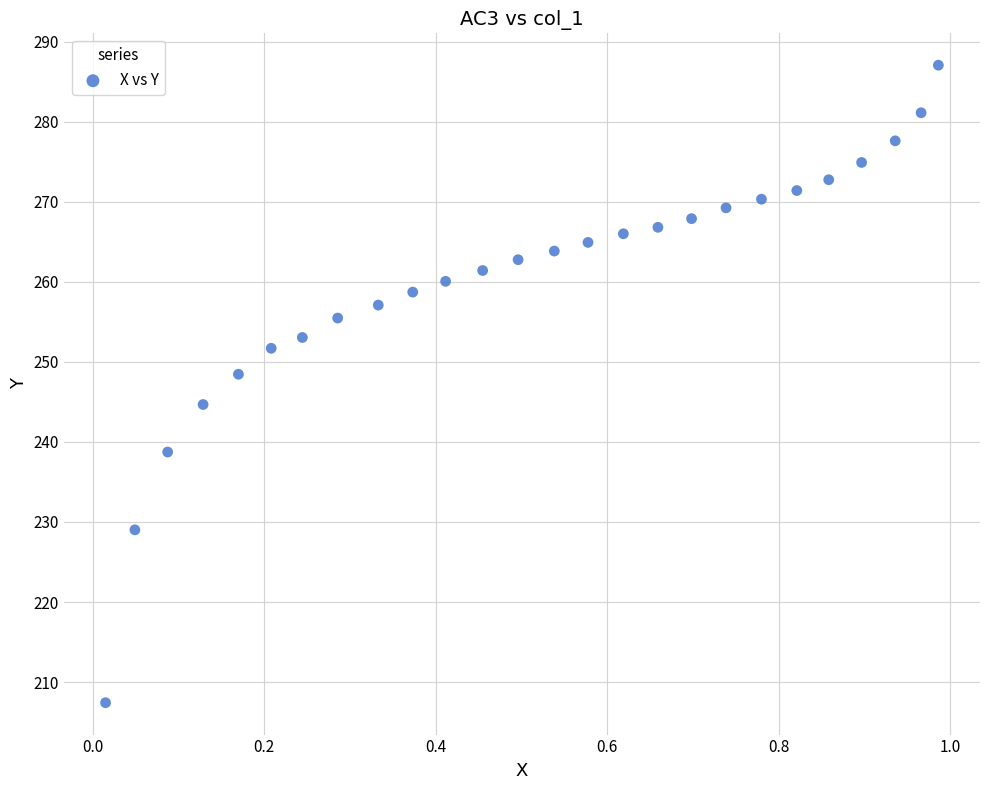

What is the range of Y values (max minus min)?

79.6